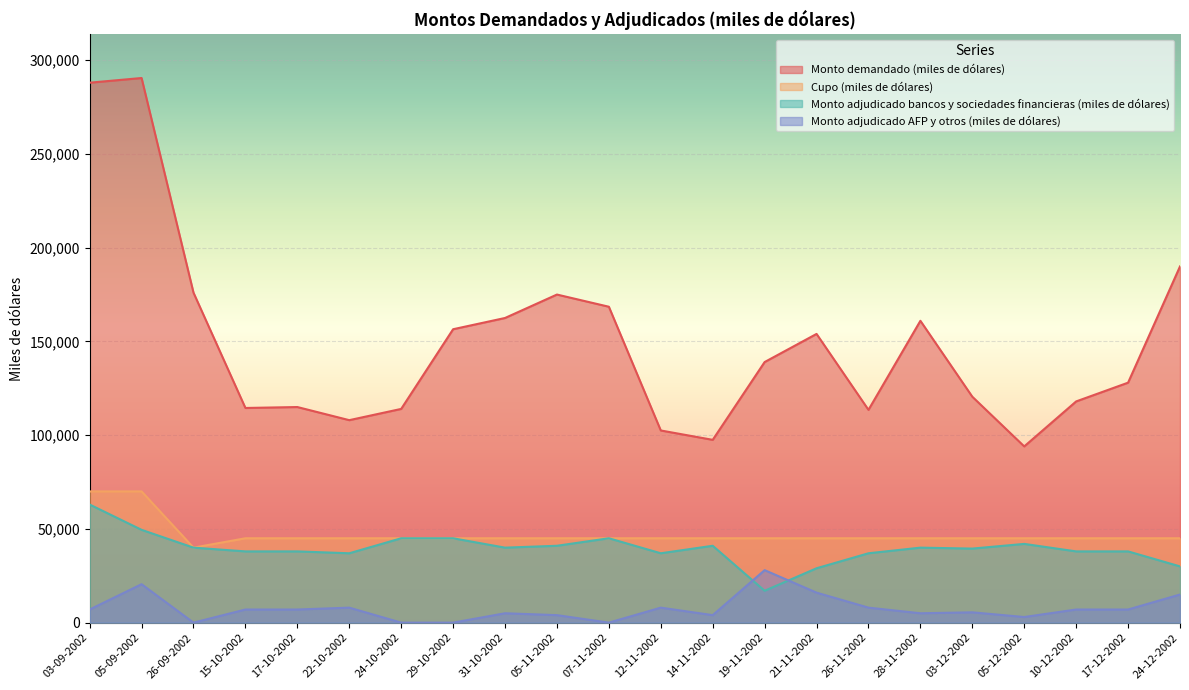

At which category is the sum across all series the highest?

05-09-2002